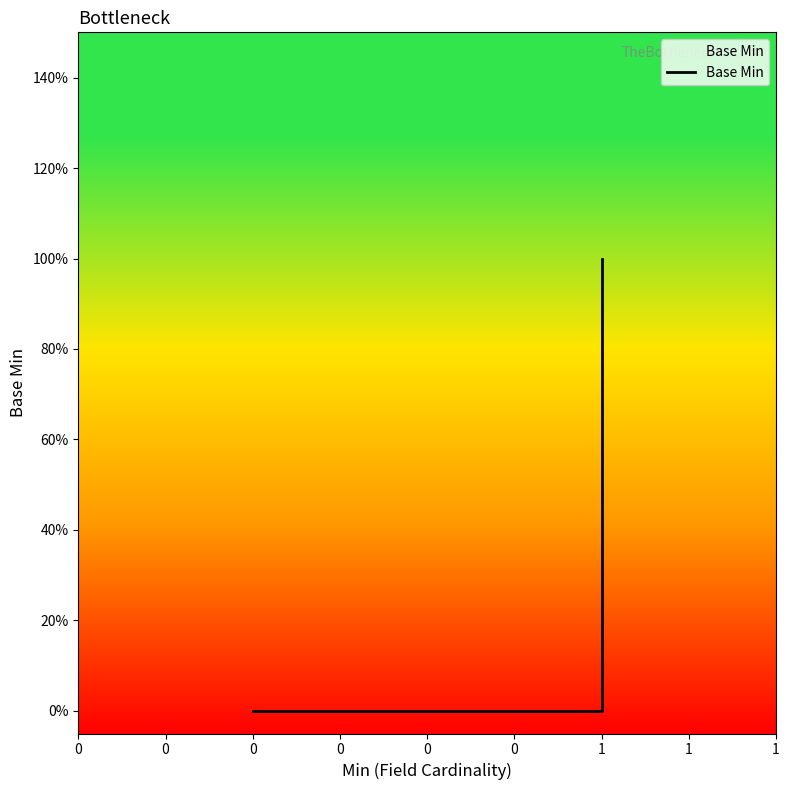

Is it true that the value at 0 is 0?

True